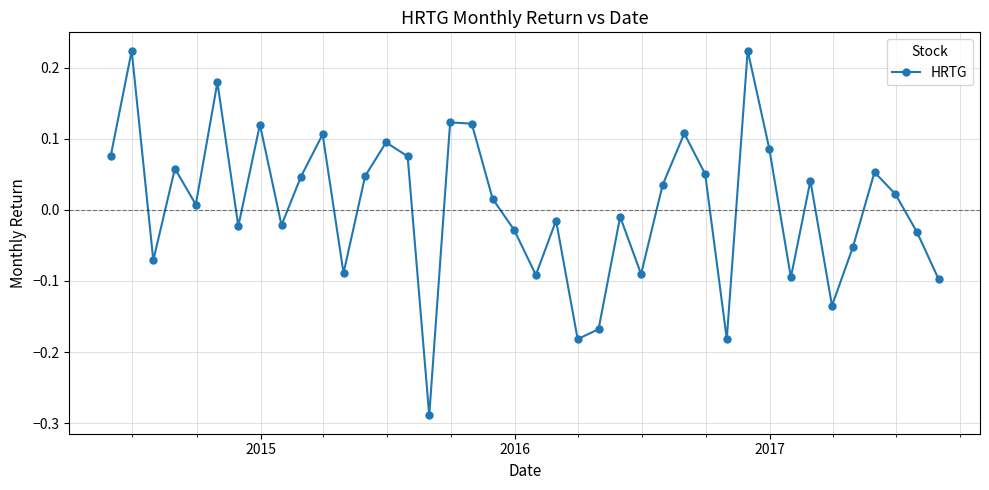

What is the difference between the second highest and second lowest values?

0.4